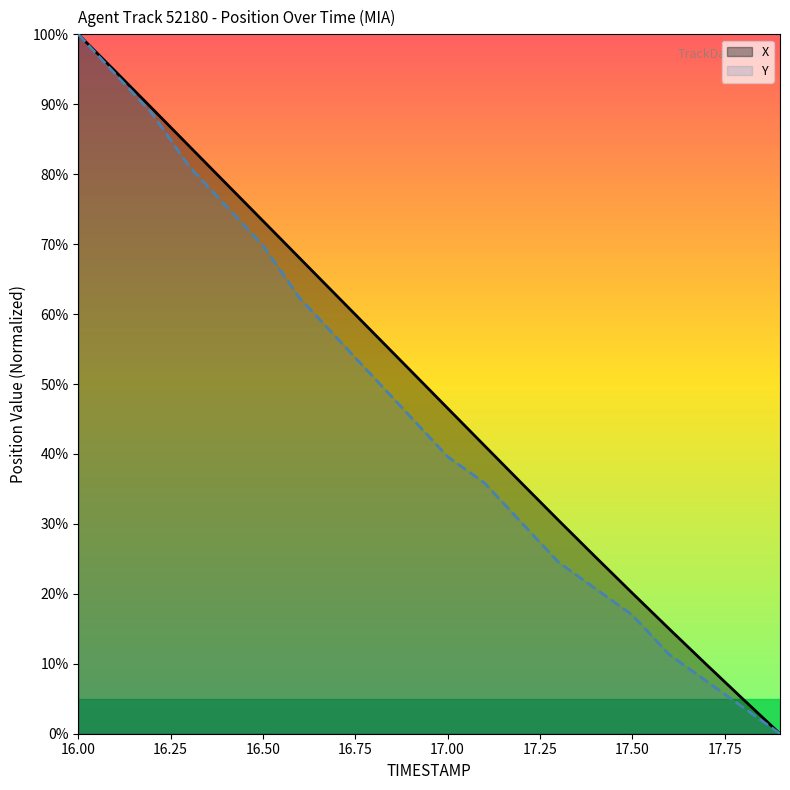

What is the average value of the X series?

49.5